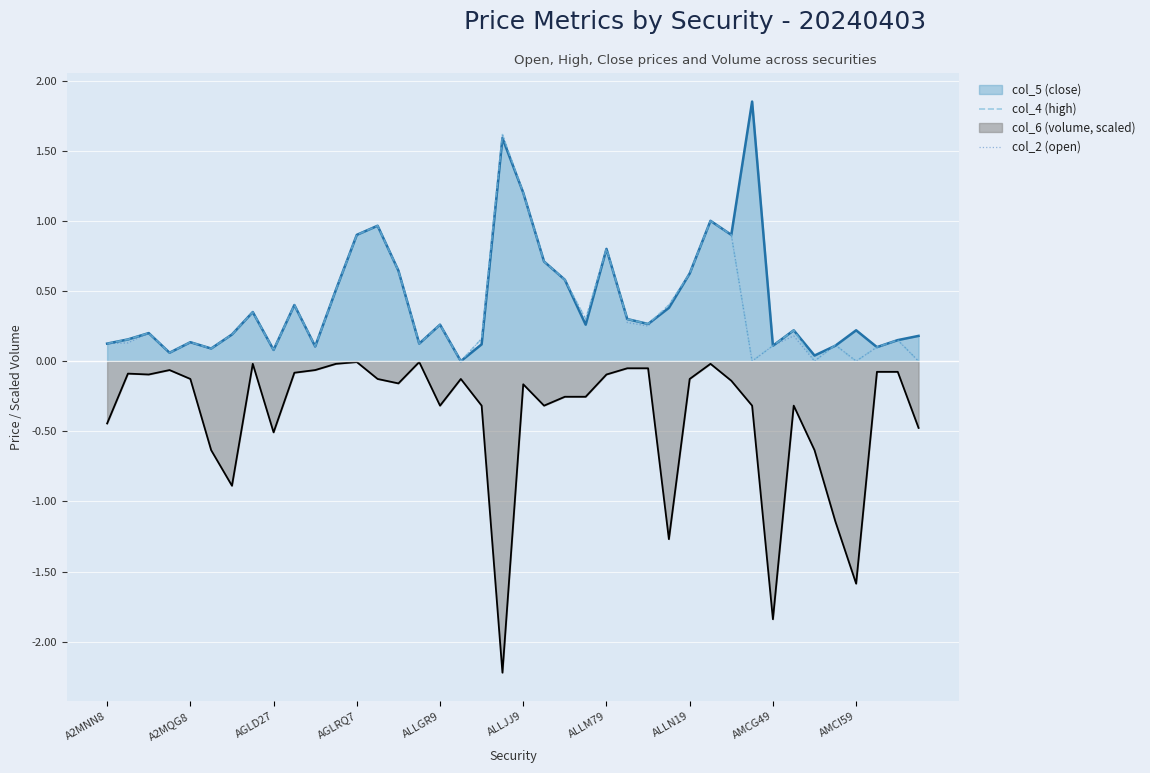

True or false: col_4 (high) has a value of 0.3 at ALLGR9.

True